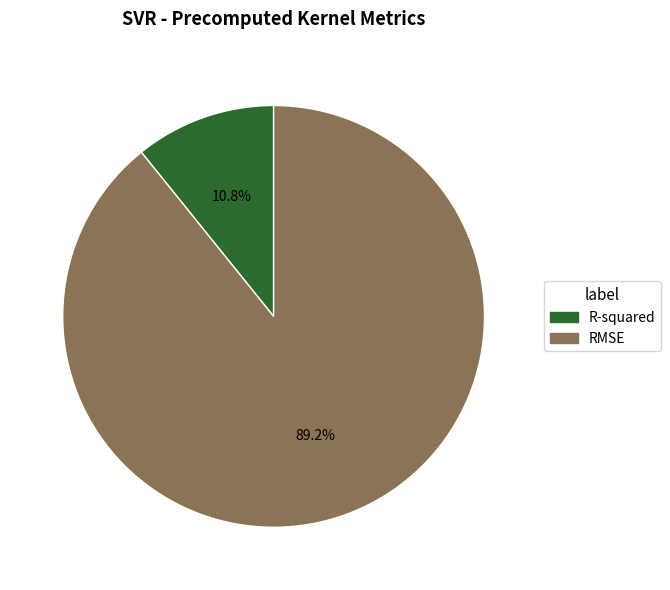

To the nearest percent, what is the difference between the largest and smallest slice percentages?

78%